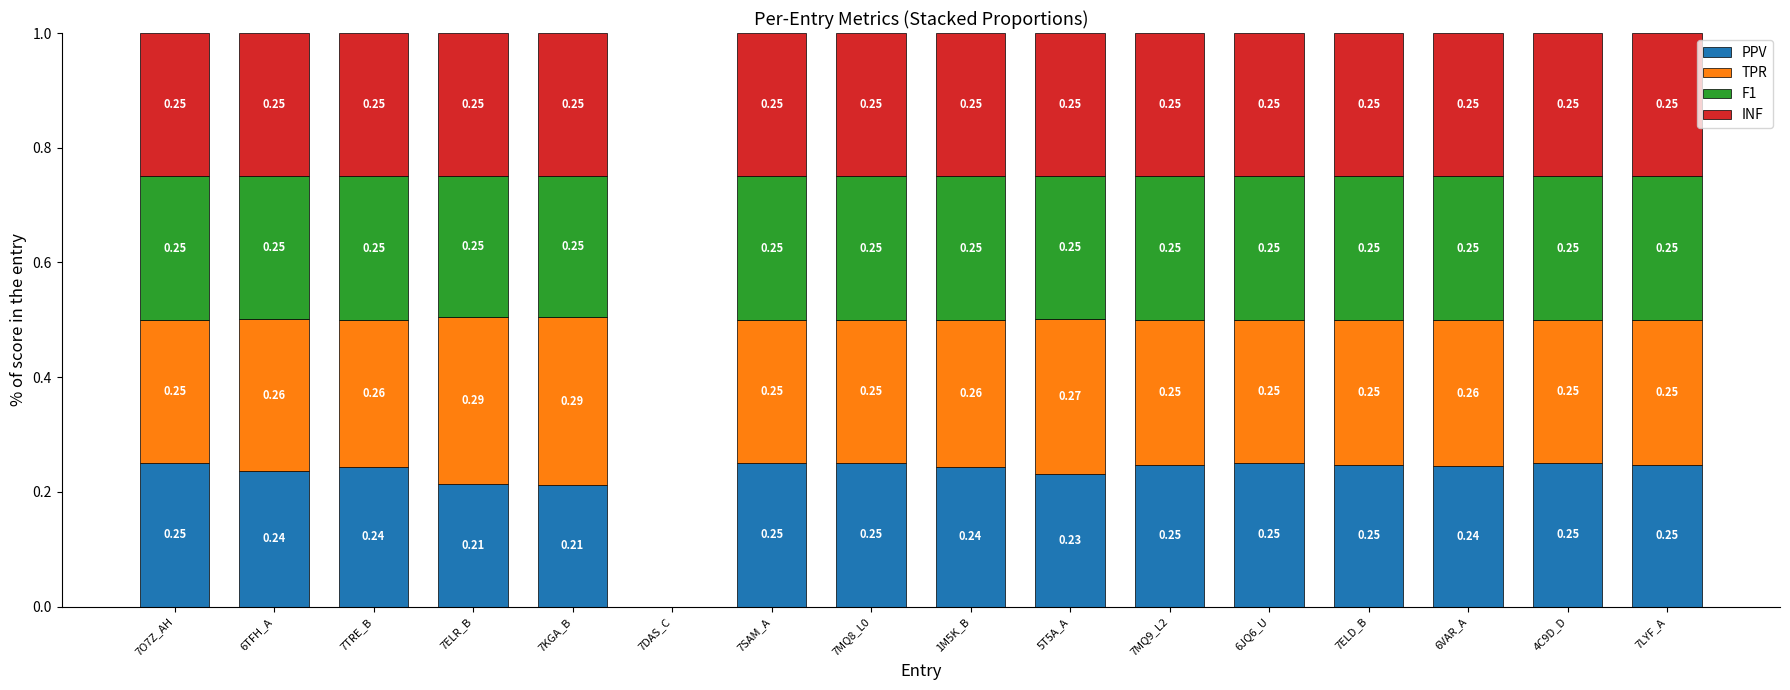

What is the sum of the PPV values at 6TFH_A and 7TRE_B?

0.5